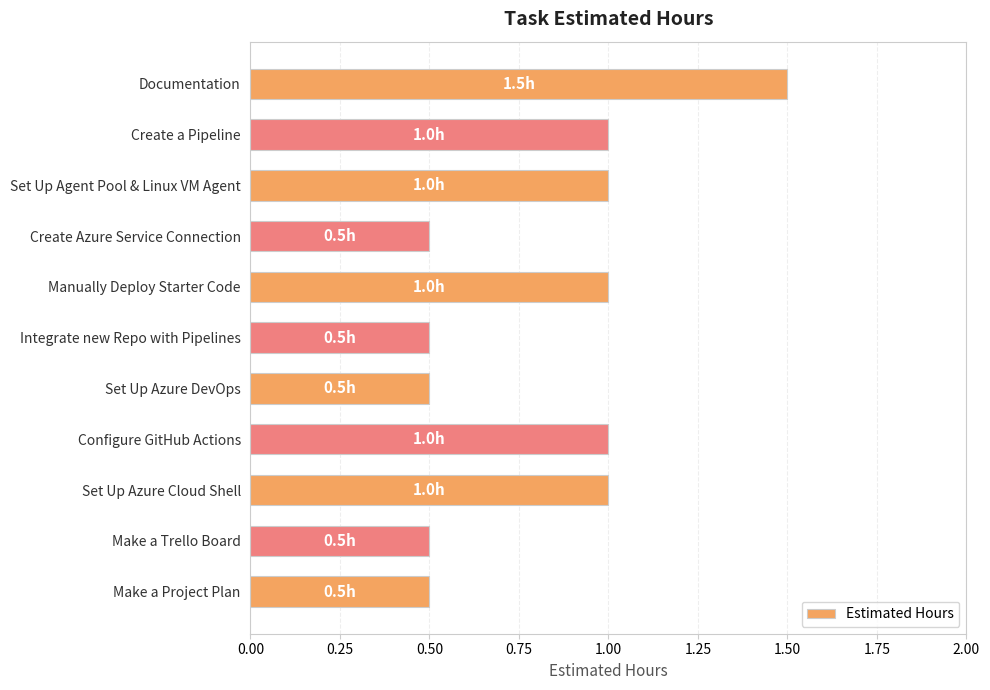

Is it true that the value at Create Azure Service Connection is 0.1?

False